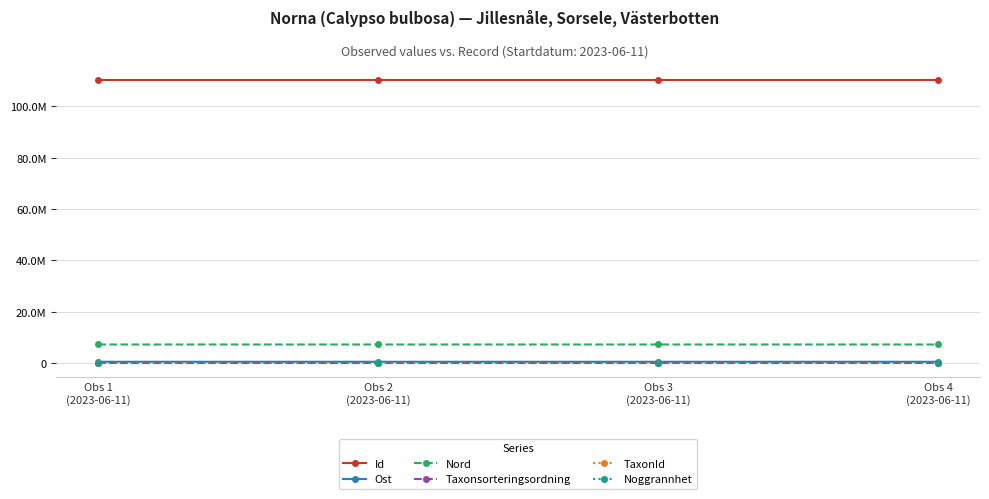

What are all the series names shown in the legend?

Id, Ost, Nord, Taxonsorteringsordning, TaxonId, Noggrannhet